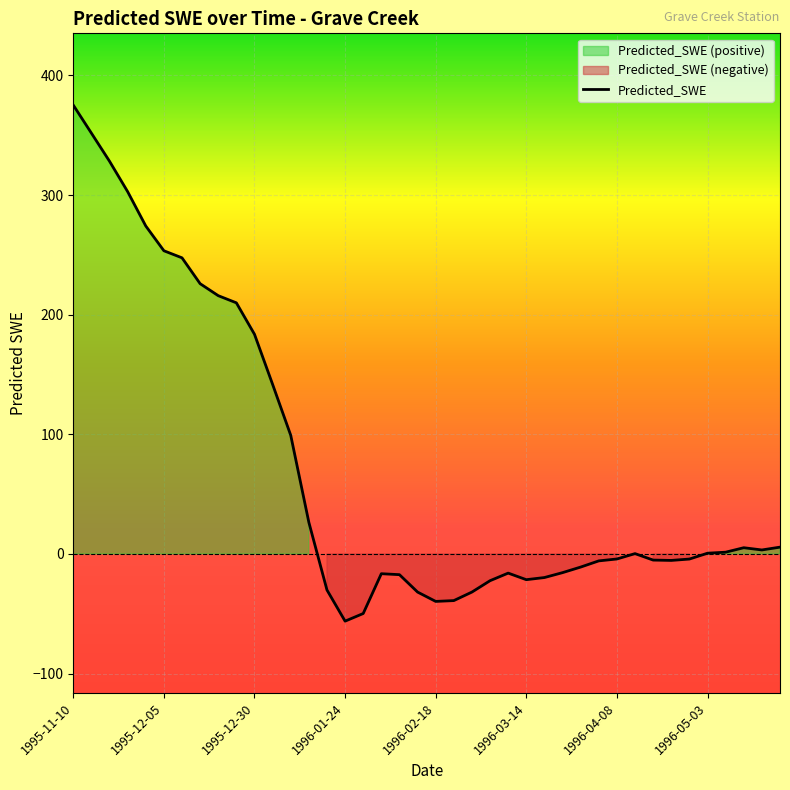

Count the number of values greater than 0.

20